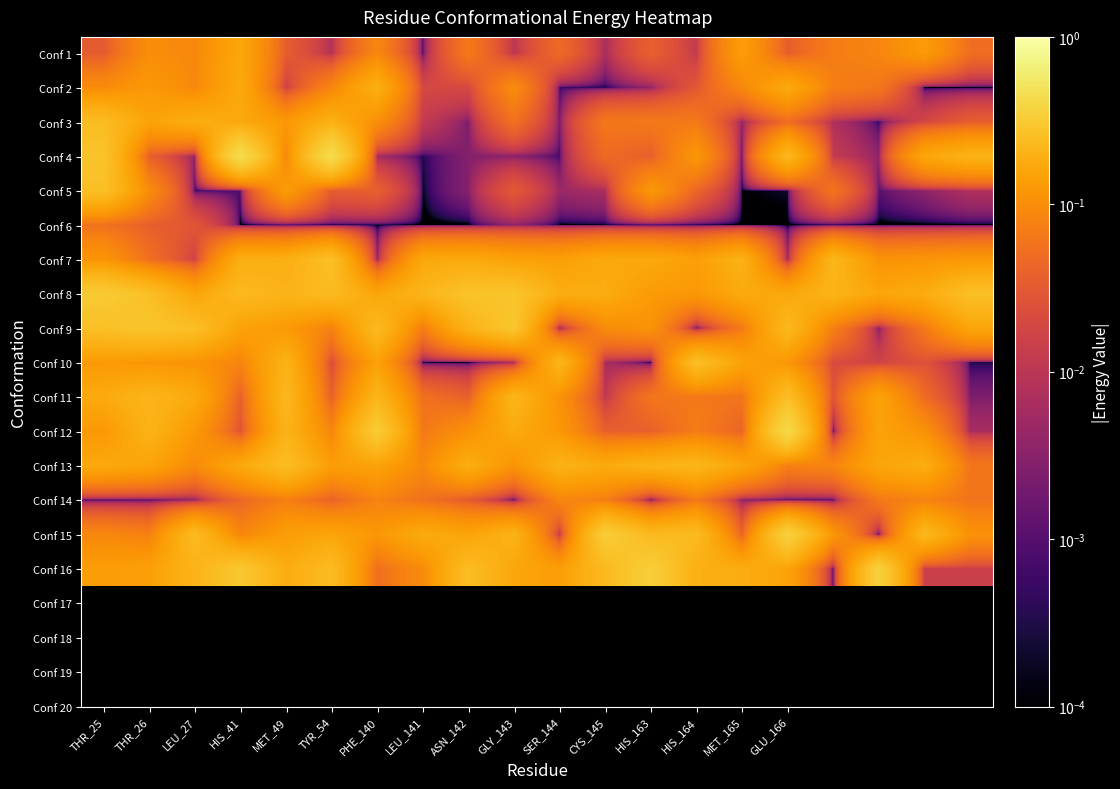

Reading left to right, transcribe all the data shown in this chart.

Conf 1: 0.0	0.1	0.1	0.2	0.0	0.0	0.1	0.0	0.1	0.0	0.0	0.0	0.0	0.0	0.1	0.0	0.1	0.1	0.1	0.1
Conf 2: 0.1	0.1	0.1	0.2	0.0	0.1	0.2	0.0	0.0	0.1	0.0	0.0	0.0	0.0	0.1	0.2	0.1	0.1	0.0	0.0
Conf 3: 0.2	0.2	0.2	0.2	0.1	0.2	0.1	0.0	0.0	0.1	0.0	0.1	0.1	0.1	0.0	0.0	0.0	0.0	0.0	0.0
Conf 4: 0.3	0.0	0.0	0.4	0.1	0.4	0.0	0.0	0.0	0.0	0.0	0.0	0.0	0.1	0.0	0.2	0.0	0.0	0.2	0.2
Conf 5: 0.3	0.1	0.0	0.0	0.1	0.0	0.0	0.0	0.0	0.0	0.0	0.0	0.1	0.0	0.0	0.0	0.1	0.0	0.0	0.0
Conf 6: 0.1	0.0	0.0	0.0	0.0	0.0	0.0	0.0	0.0	0.0	0.0	0.0	0.0	0.0	0.0	0.0	0.0	0.0	0.0	0.0
Conf 7: 0.1	0.1	0.0	0.2	0.2	0.3	0.0	0.2	0.2	0.1	0.1	0.2	0.2	0.1	0.2	0.0	0.2	0.1	0.1	0.1
Conf 8: 0.3	0.3	0.2	0.2	0.2	0.2	0.2	0.2	0.3	0.3	0.2	0.2	0.1	0.1	0.2	0.2	0.2	0.2	0.2	0.3
Conf 9: 0.3	0.3	0.3	0.1	0.1	0.1	0.2	0.1	0.2	0.3	0.0	0.1	0.1	0.0	0.1	0.2	0.1	0.0	0.1	0.2
Conf 10: 0.1	0.1	0.1	0.1	0.2	0.0	0.1	0.0	0.0	0.0	0.2	0.0	0.0	0.3	0.2	0.1	0.0	0.0	0.0	0.0
Conf 11: 0.2	0.2	0.2	0.0	0.2	0.0	0.2	0.1	0.0	0.2	0.1	0.0	0.1	0.1	0.1	0.3	0.0	0.2	0.0	0.0
Conf 12: 0.1	0.2	0.1	0.0	0.2	0.1	0.3	0.1	0.1	0.2	0.1	0.0	0.0	0.1	0.0	0.4	0.0	0.2	0.1	0.0
Conf 13: 0.2	0.2	0.1	0.2	0.2	0.1	0.2	0.1	0.2	0.1	0.2	0.2	0.2	0.2	0.2	0.1	0.1	0.2	0.2	0.1
Conf 14: 0.0	0.0	0.0	0.0	0.1	0.0	0.1	0.1	0.0	0.0	0.1	0.1	0.0	0.1	0.0	0.0	0.0	0.1	0.1	0.1
Conf 15: 0.1	0.1	0.2	0.1	0.1	0.2	0.1	0.2	0.2	0.2	0.0	0.3	0.2	0.2	0.0	0.4	0.1	0.0	0.2	0.1
Conf 16: 0.1	0.1	0.2	0.3	0.2	0.2	0.1	0.1	0.2	0.2	0.1	0.2	0.3	0.2	0.2	0.2	0.0	0.4	0.0	0.0